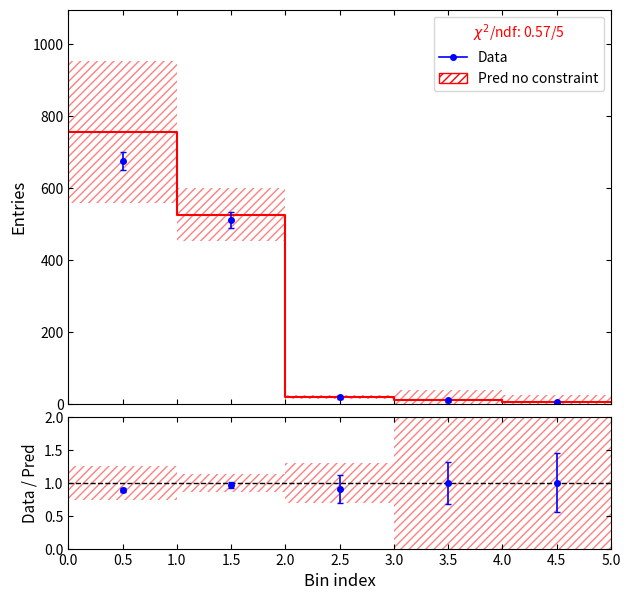

How many lines are shown in the chart?

1